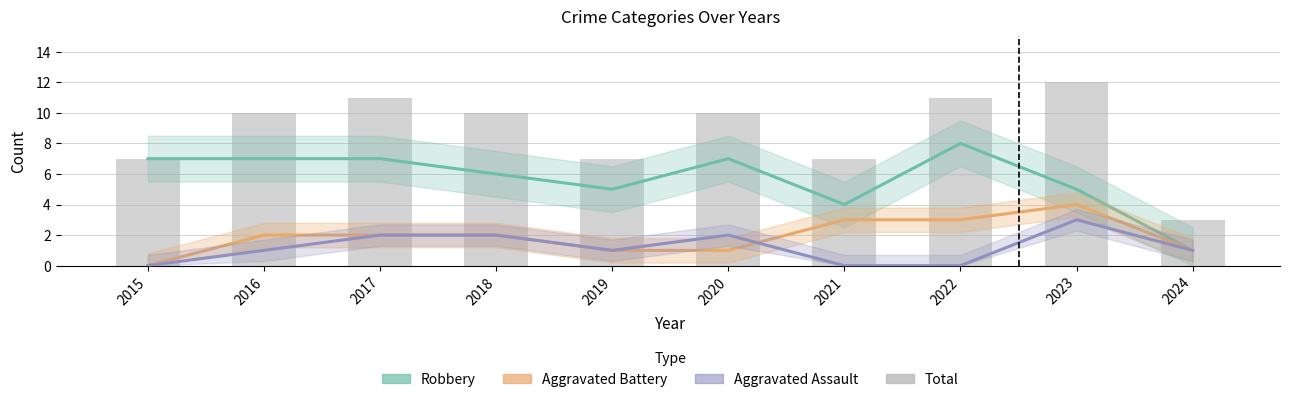

Which category has the lowest value in the Aggravated Battery series?

2015